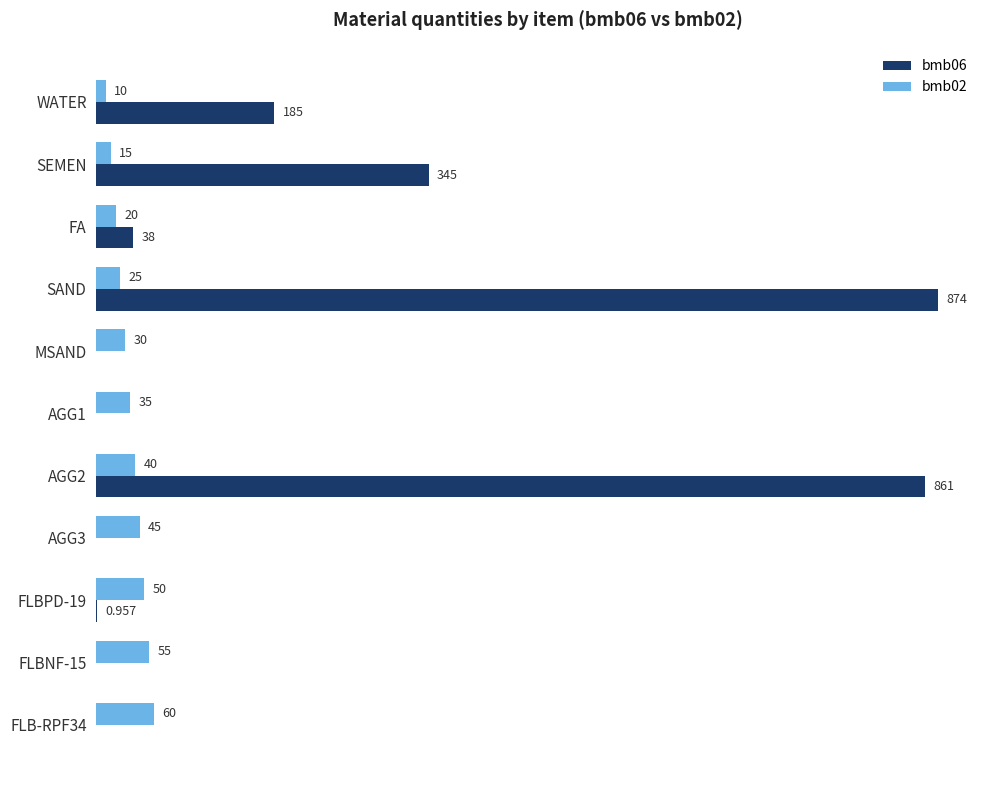

Is the value of bmb02 at FLB-RPF34 greater than the value of bmb06 at FA?

Yes